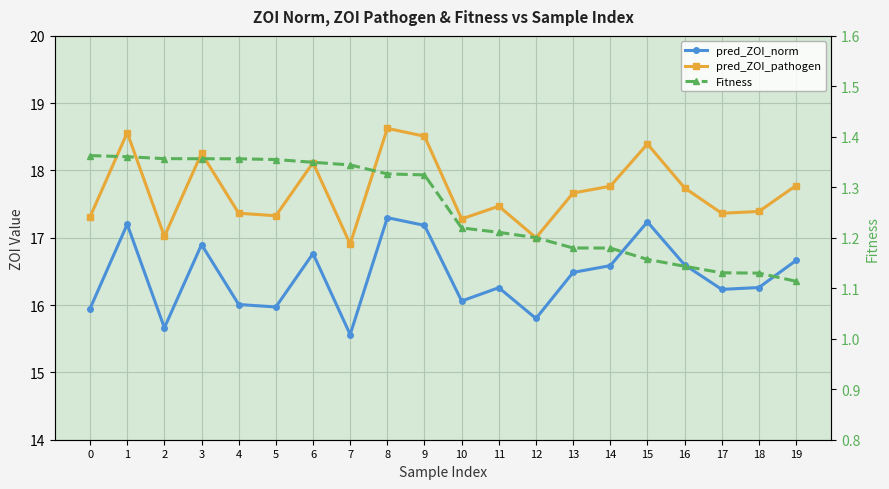

What is the sum of the Fitness values at 1 and 7?

2.7